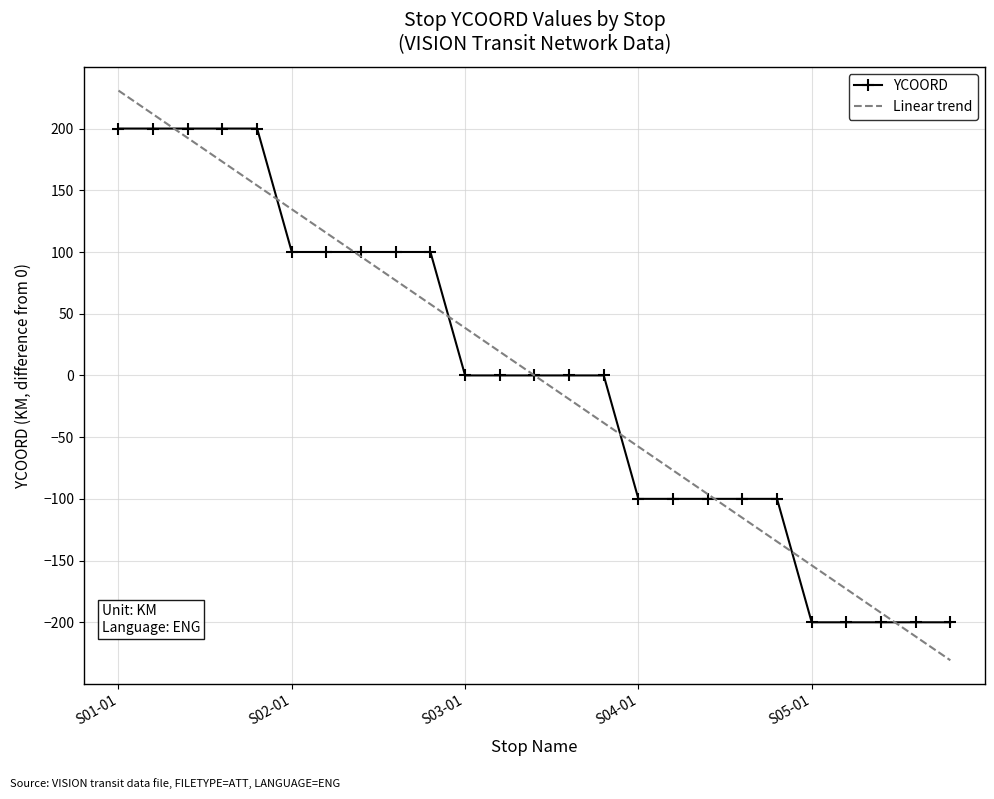

How many series are shown in this chart?

2